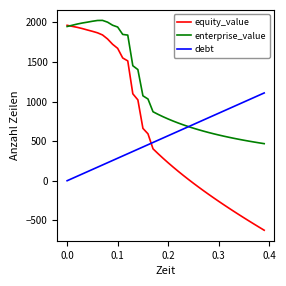

How many intersections are there between equity_value and enterprise_value?

1